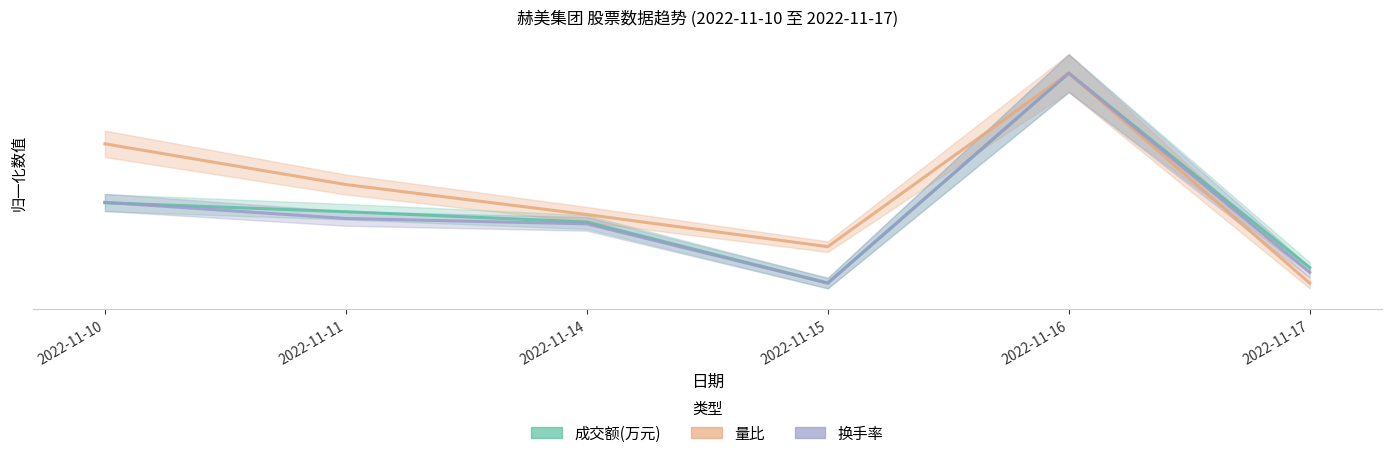

What is the smallest value displayed?

10.0